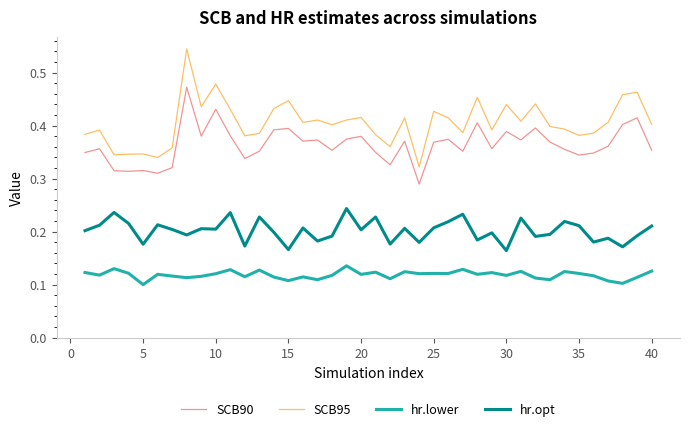

Which series has the widest spread of values?

SCB95